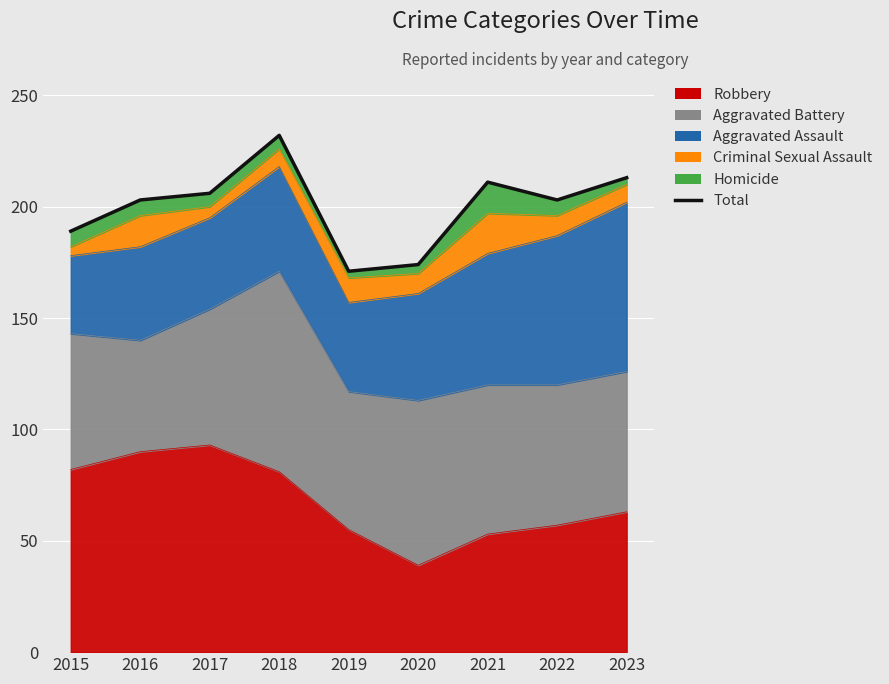

The value at 2022 is 350. True or false?

False